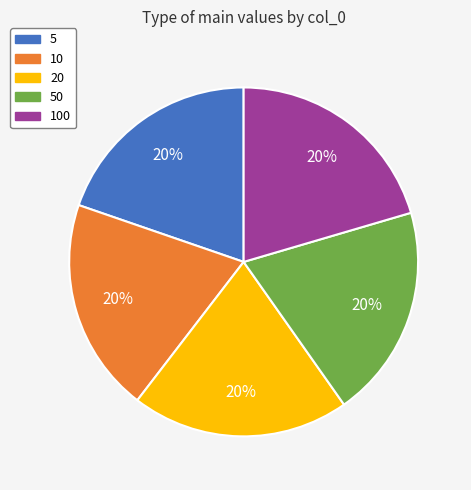

What percentage is the 50 slice, to the nearest percent?

20%